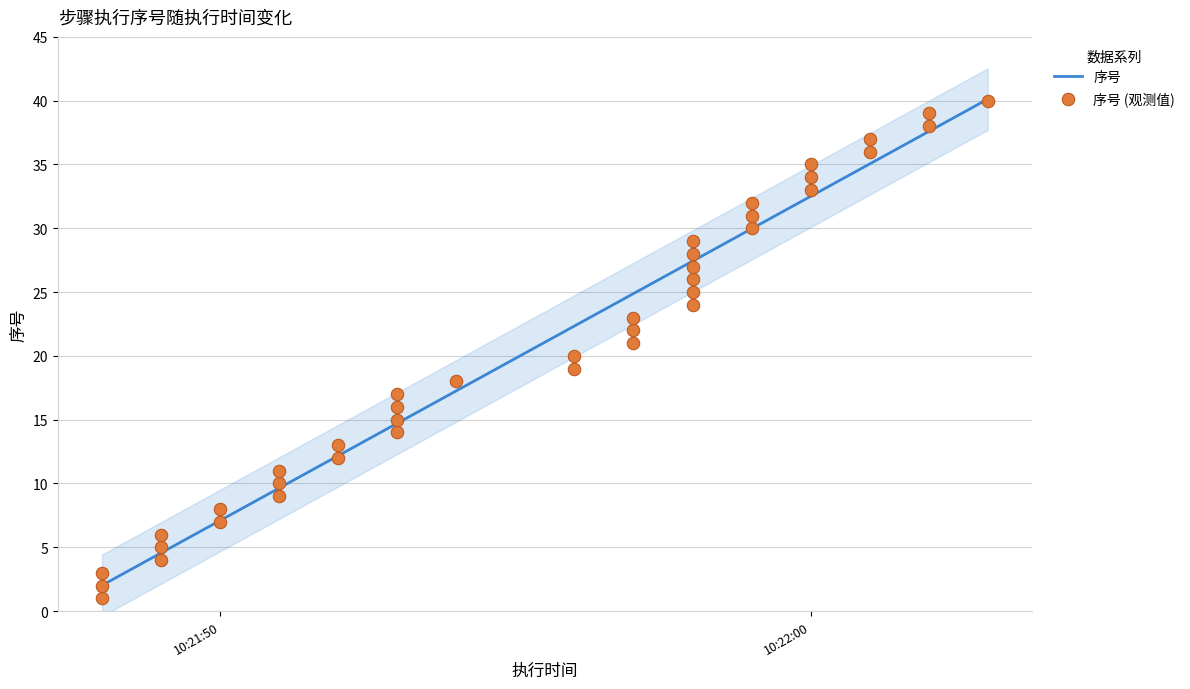

Approximately how many times larger is the value at 2019-05-10 10:21:48 compared to 2019-05-10 10:21:54?

0.1